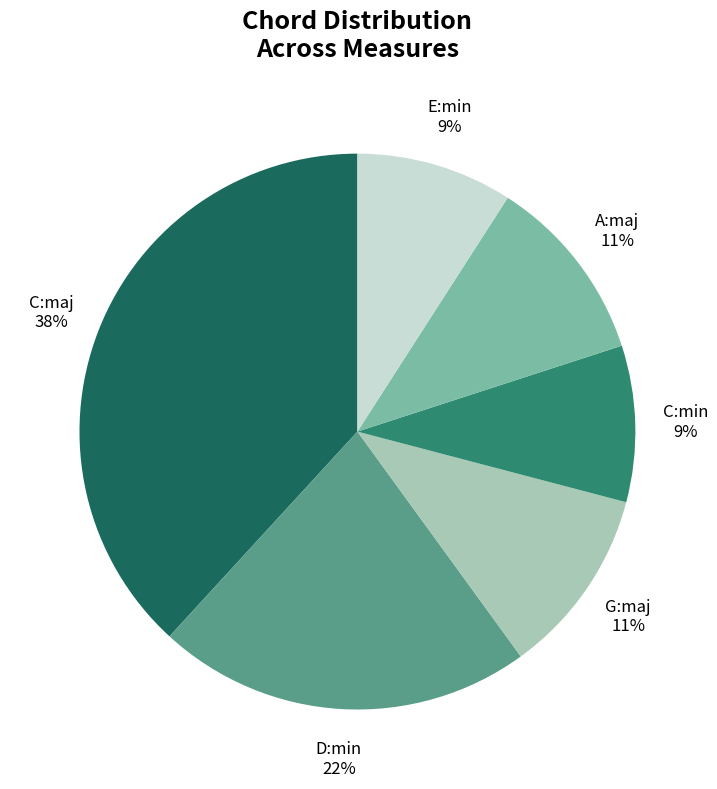

Is there a majority slice in this chart?

No